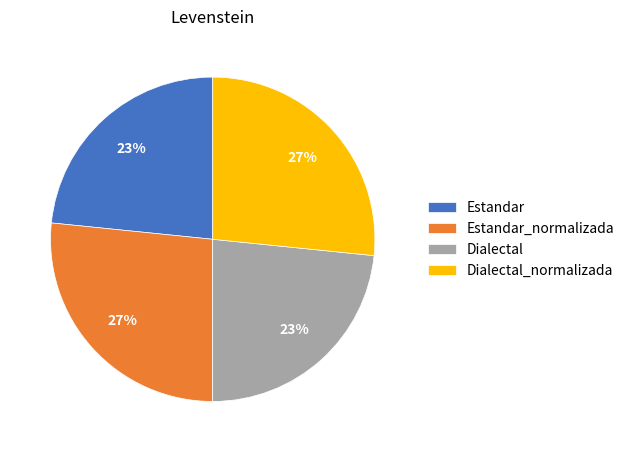

How many segments does this pie chart have?

4